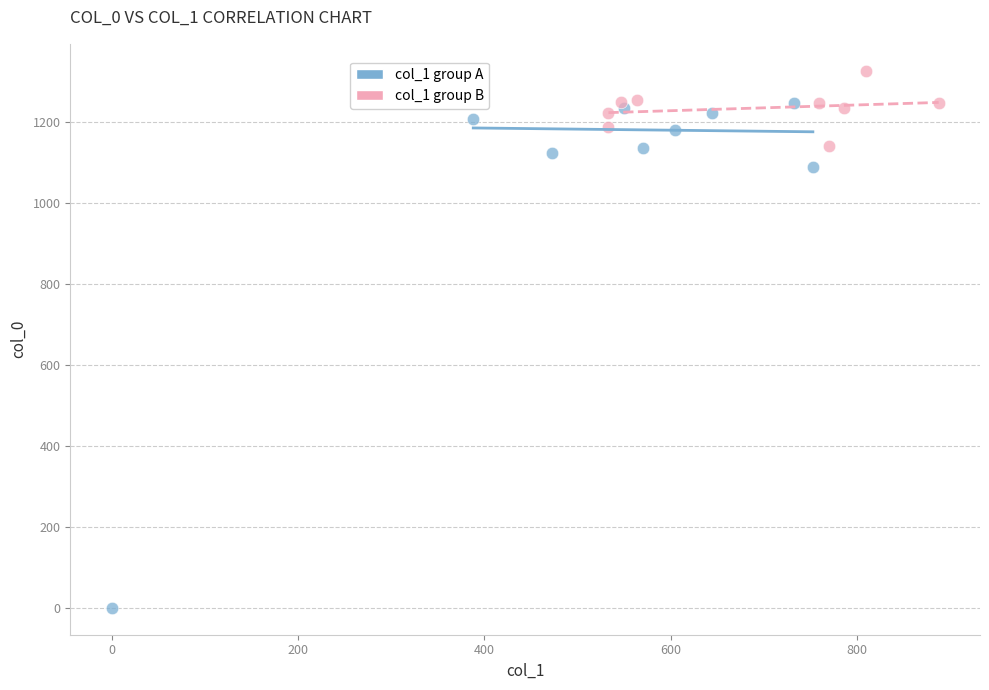

Which series contains the lowest Y value?

col_1 group A